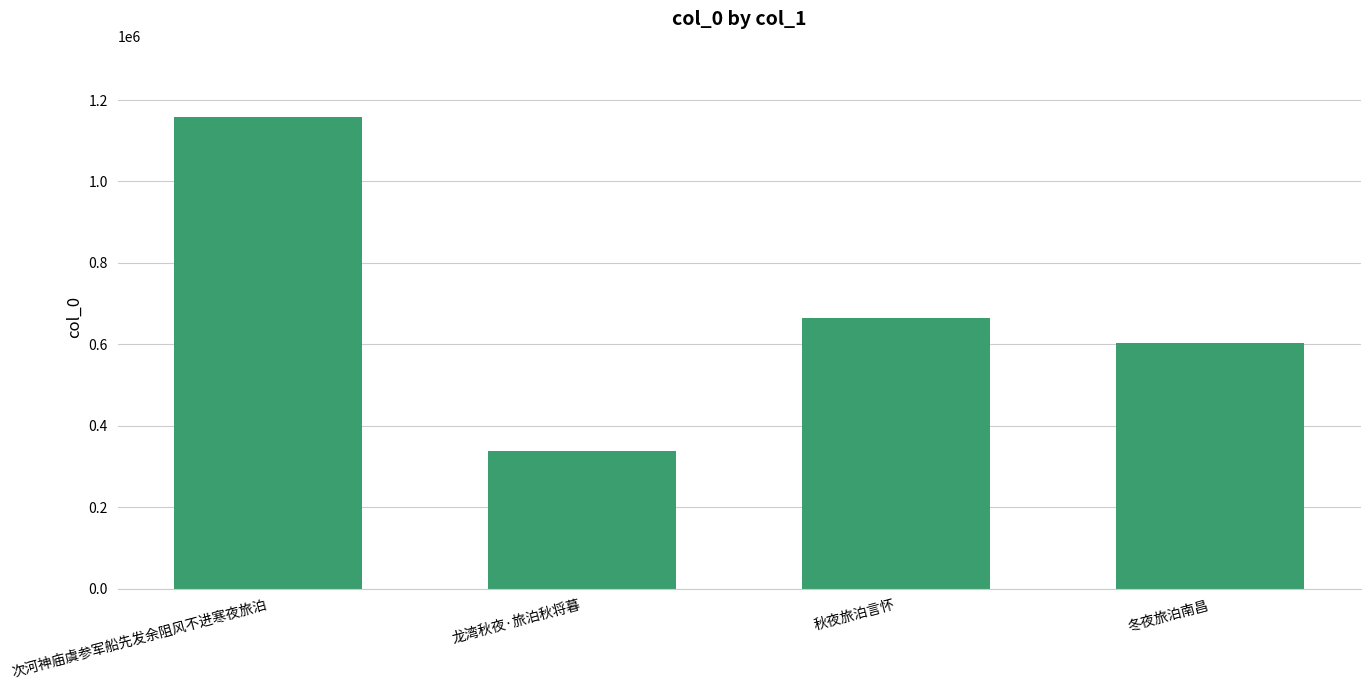

What position from the right is 次河神庙虞参军船先发余阻风不进寒夜旅泊?

4